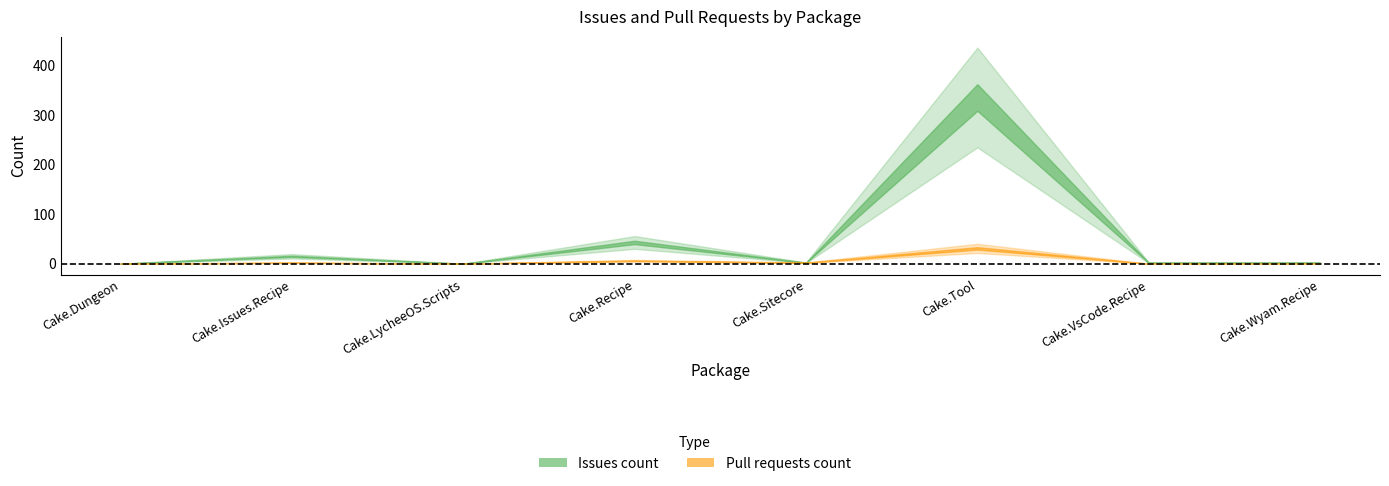

What is the difference between the second highest and minimum values in the Issues count series?

43